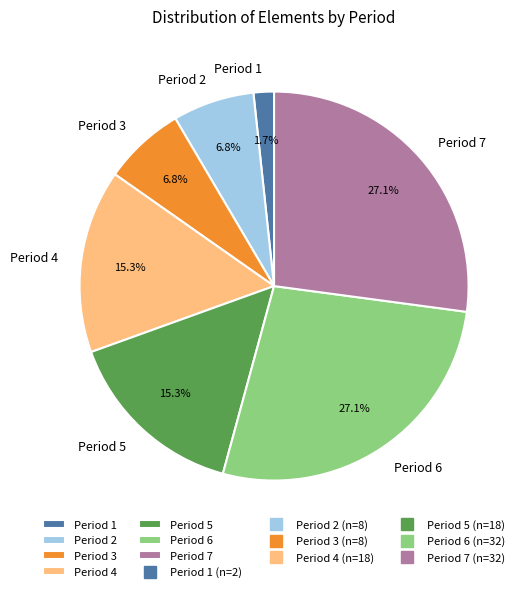

To the nearest percent, what percentage of the pie is Period 6?

27%